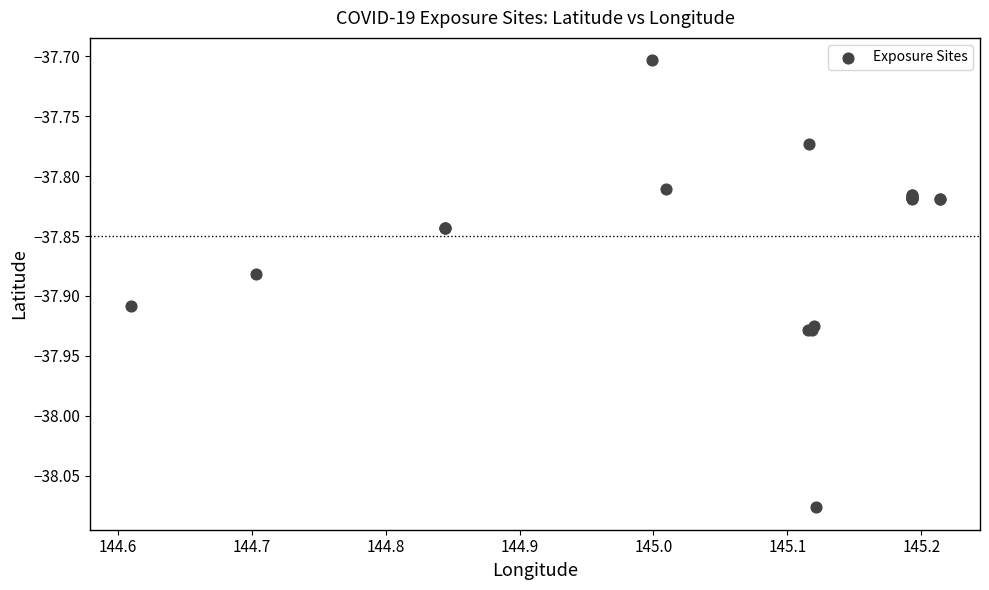

What Y value in the scatter plot is closest to -37?

-37.7